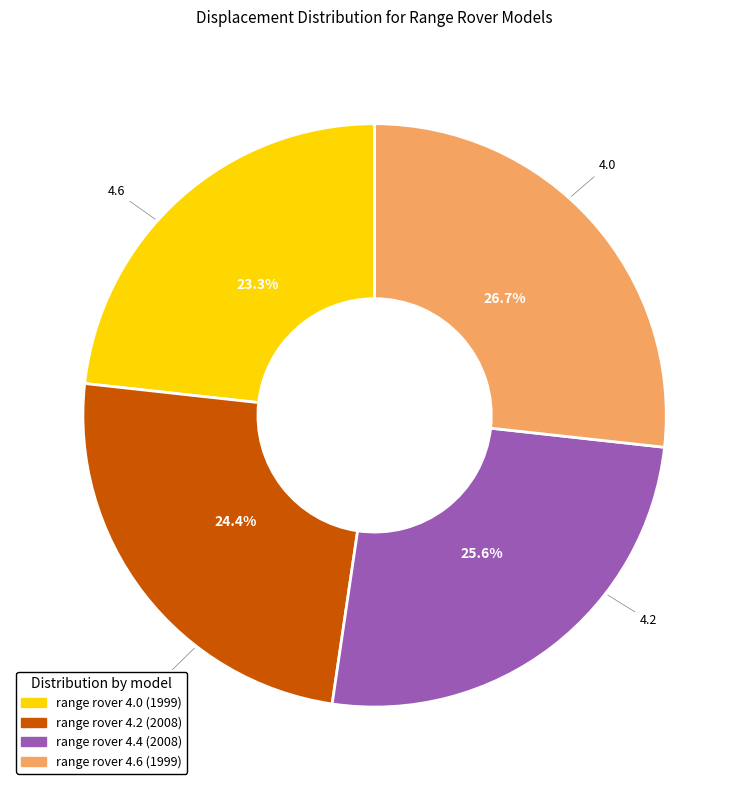

Approximately how many times larger is the value at range rover 4.0 (1999) compared to range rover 4.6 (1999)?

0.9